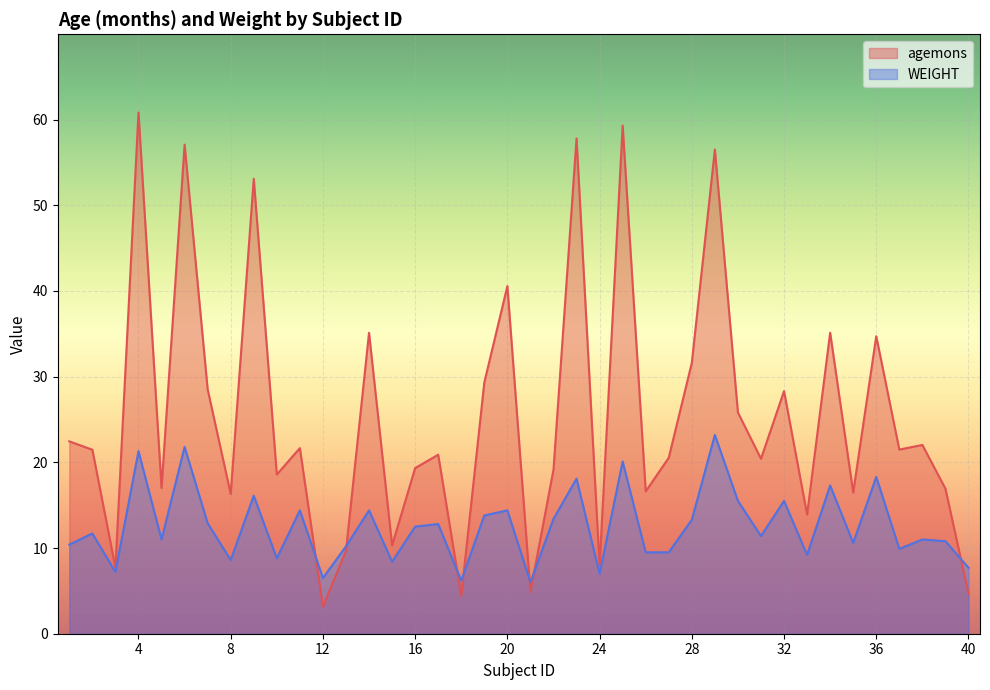

True or false: agemons and WEIGHT cross at least once.

True